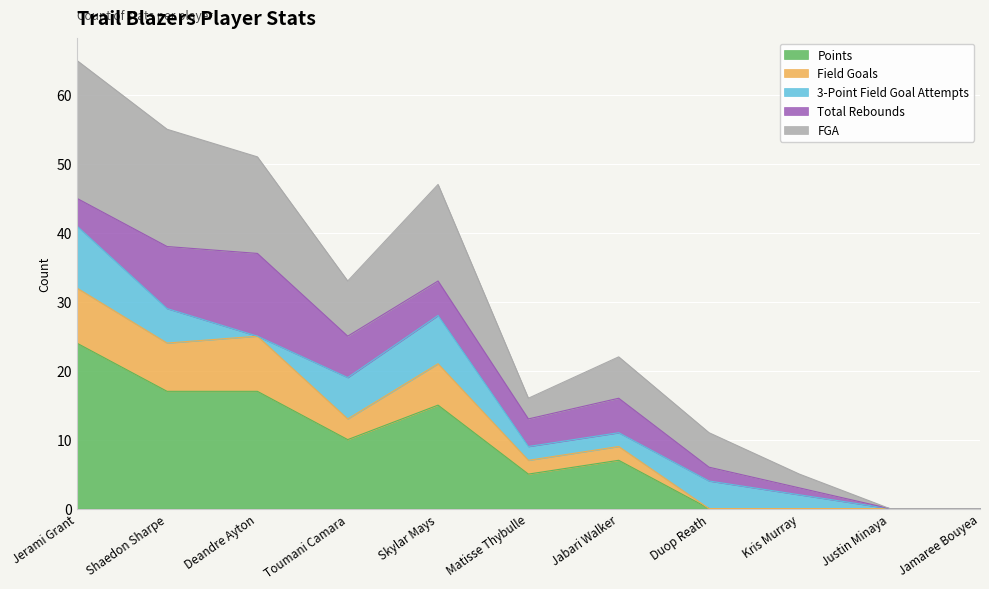

True or false: Points has a value of 17 at Deandre Ayton.

True